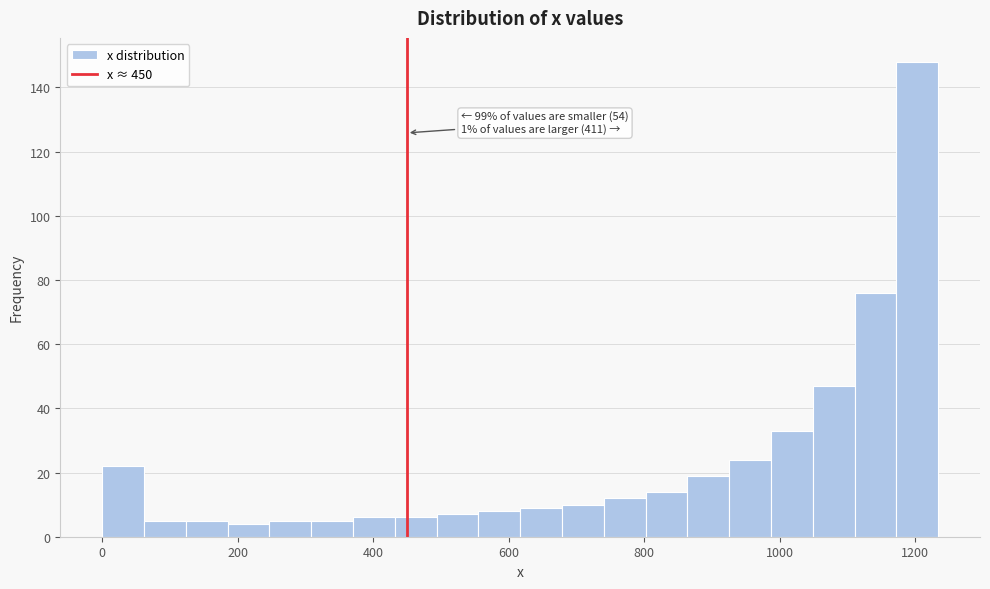

Around what value on the x-axis is the tallest bar? Give the approximate position of its centre, as read against the axis.

1200